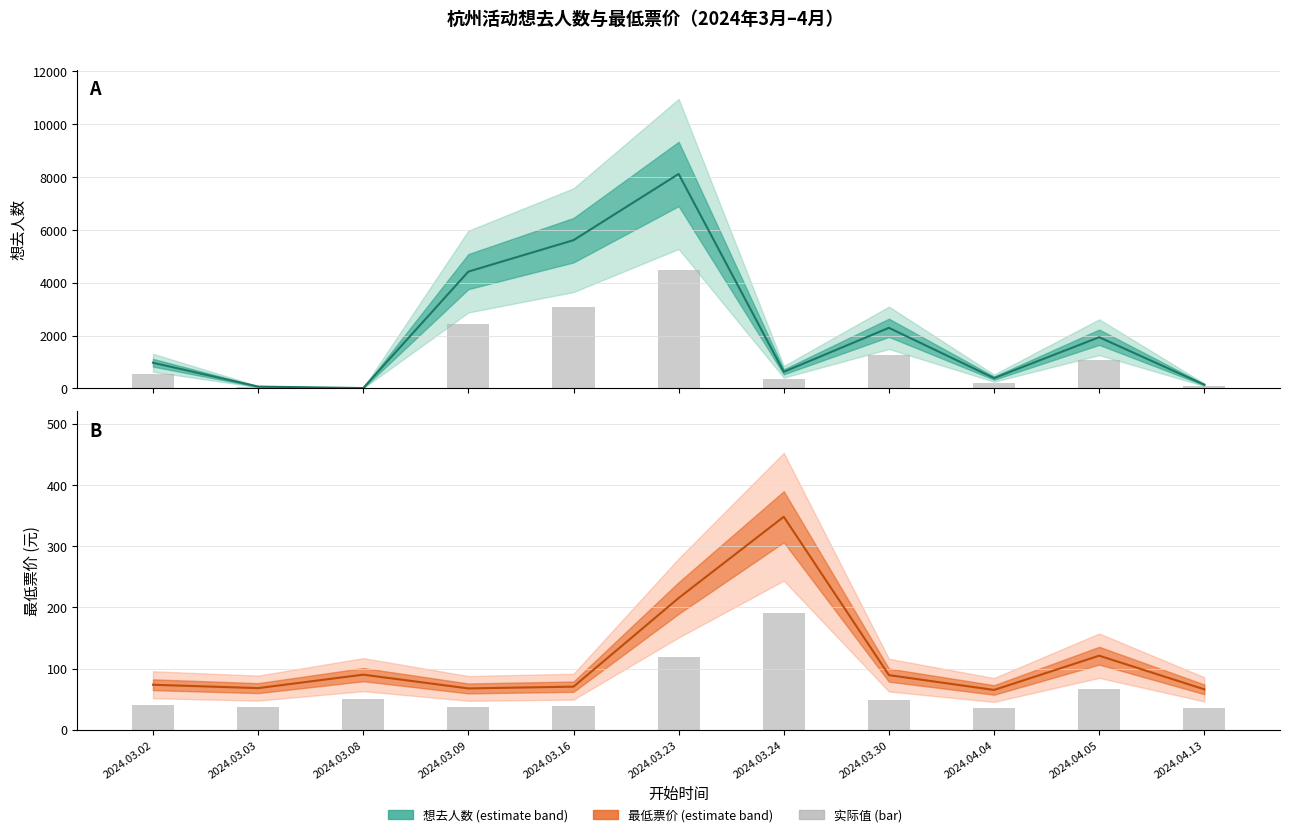

What is the spread (max minus min) of values at 2024.03.02?

896.5